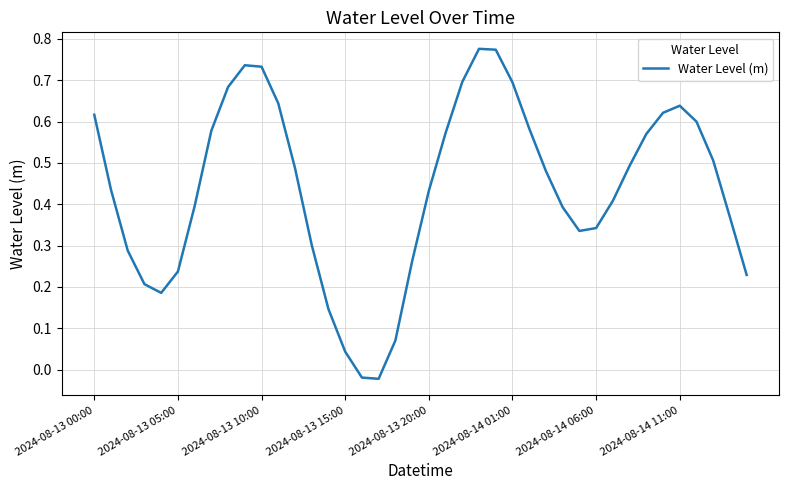

At which label does the data first exceed 0?

2024-08-13 00:00